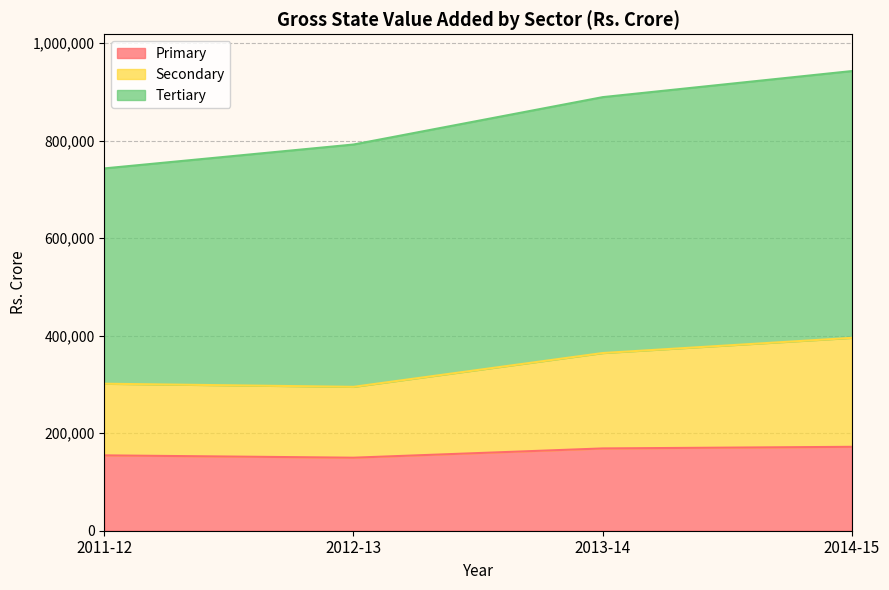

What position from the left is 2011-12?

1